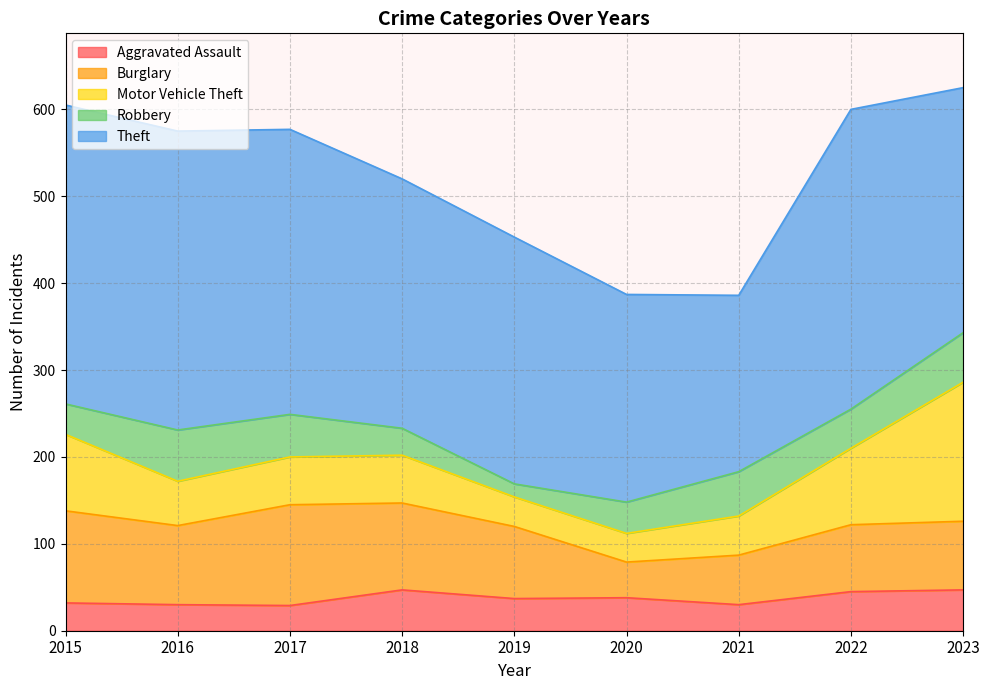

How many interior local valleys does the Motor Vehicle Theft series have?

2